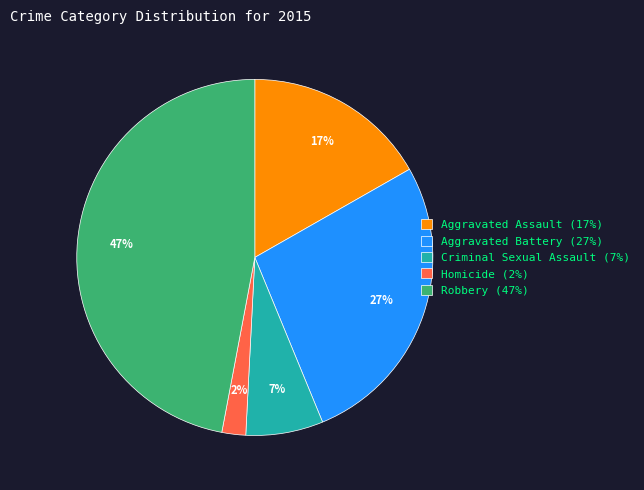

Do Criminal Sexual Assault (7%) and Aggravated Battery (27%) together represent more than half of the pie?

No